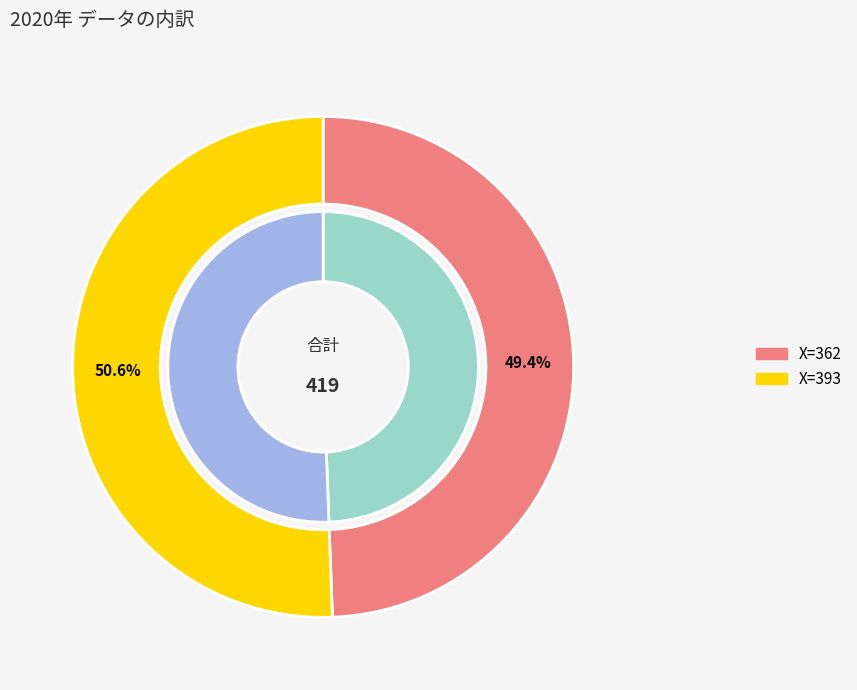

How many segments does this pie chart have?

2